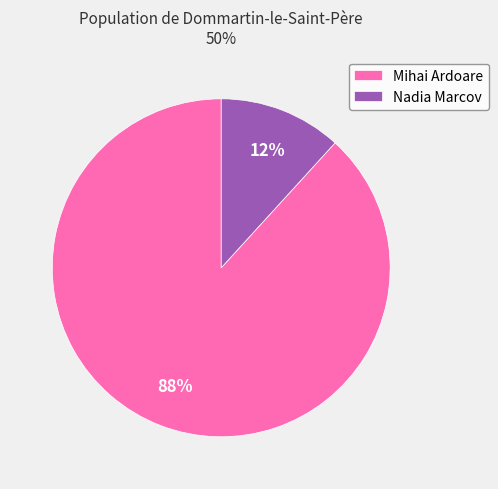

Combined, do Mihai Ardoare and Nadia Marcov account for over 50%?

Yes